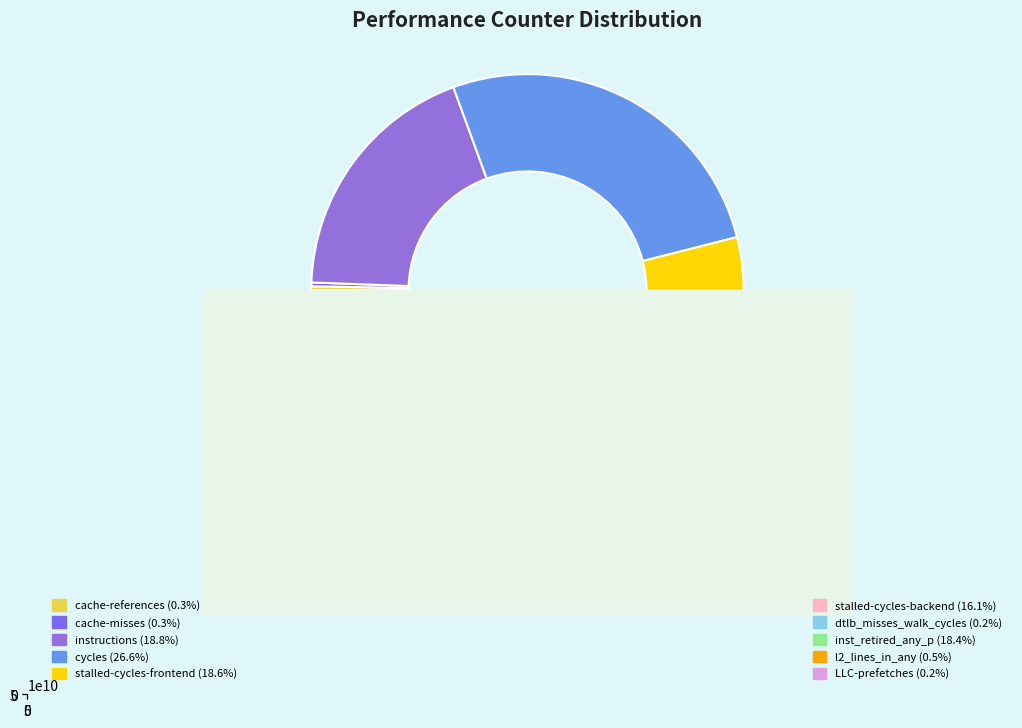

Which slice is the largest?

cycles